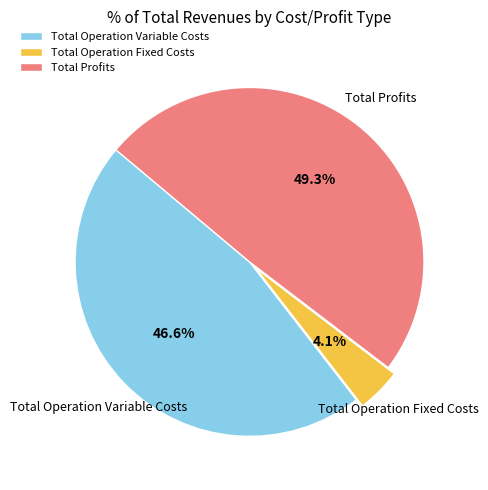

Which slice is the smallest?

Total Operation Fixed Costs